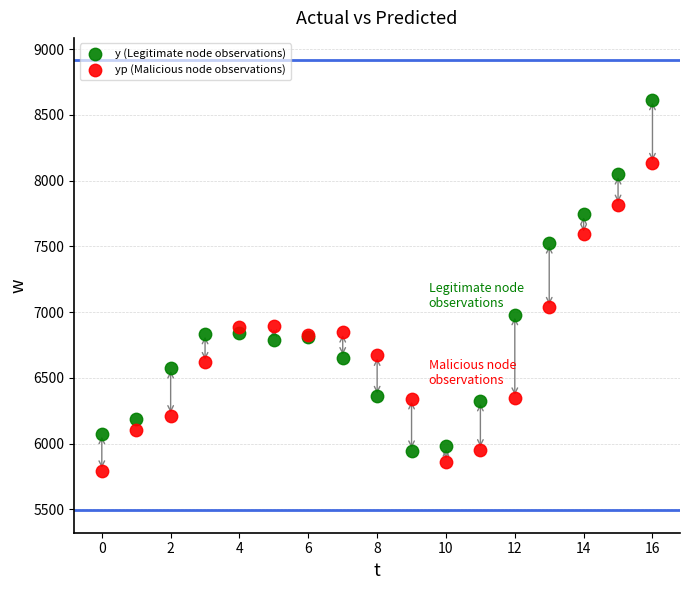

Across all series, what Y value is closest to 7204?

7036.6